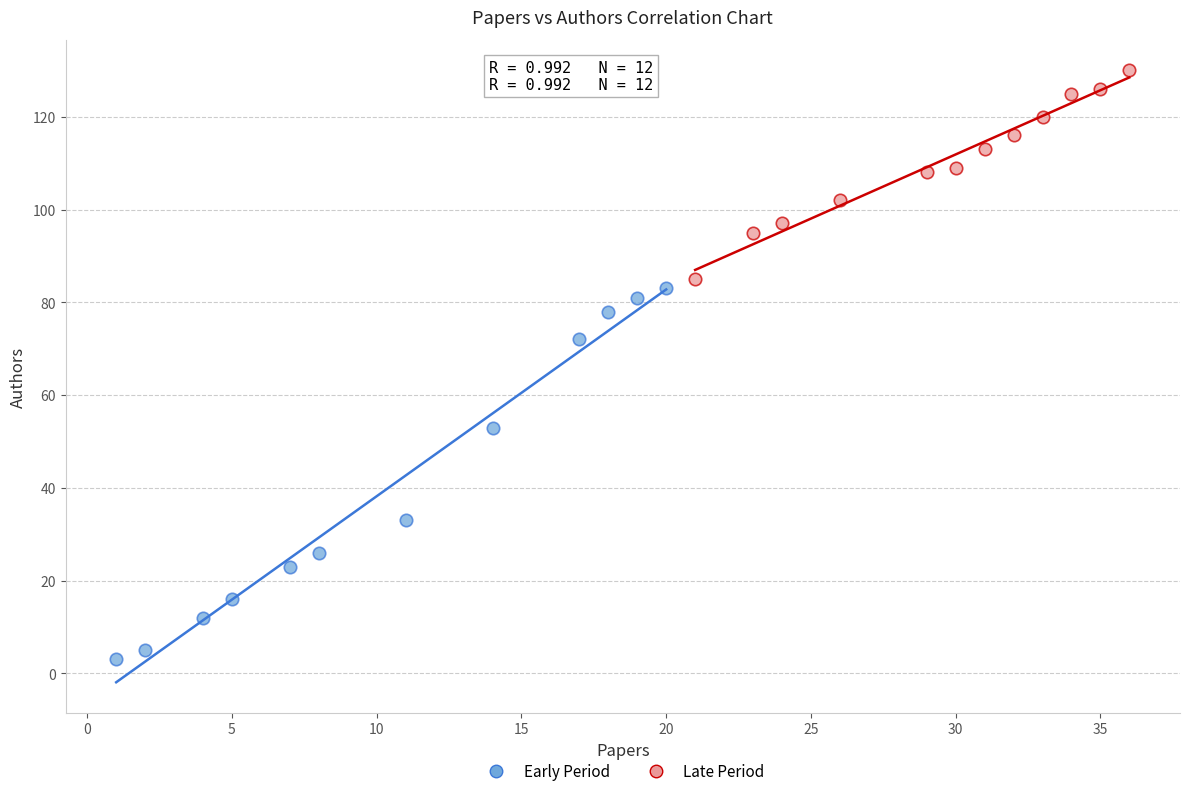

Which series reaches the minimum Y coordinate?

Early Period